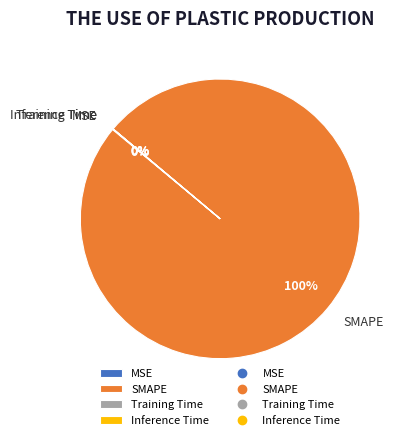

To the nearest percent, what is the difference between the largest and smallest slice percentages?

100%